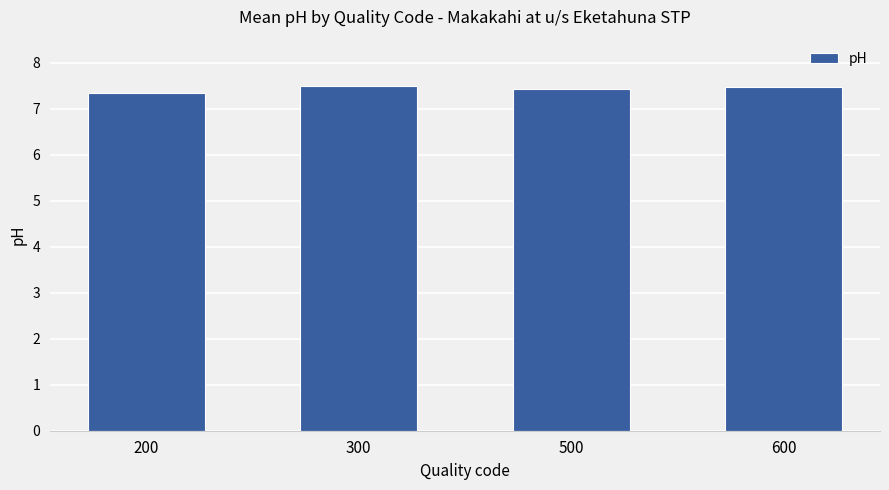

What is the greatest value displayed?

7.5